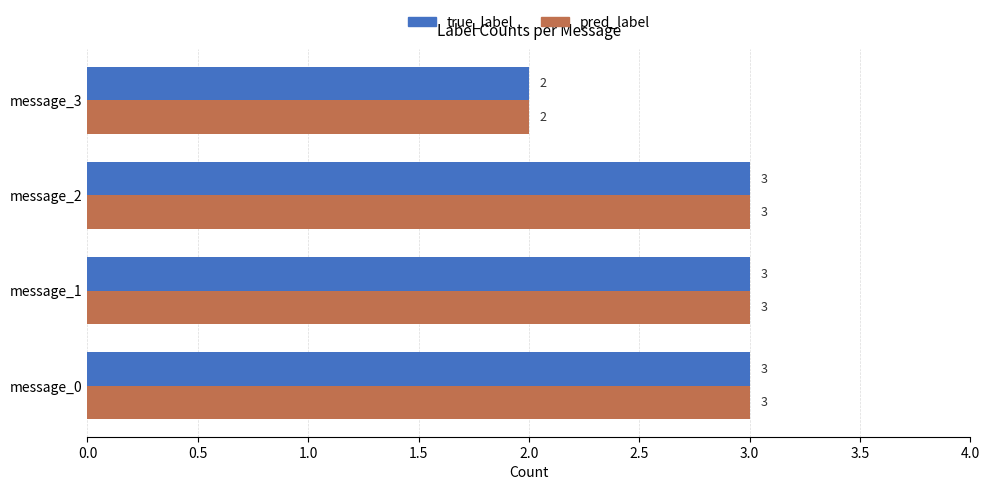

What is the sum of all true_label values?

11